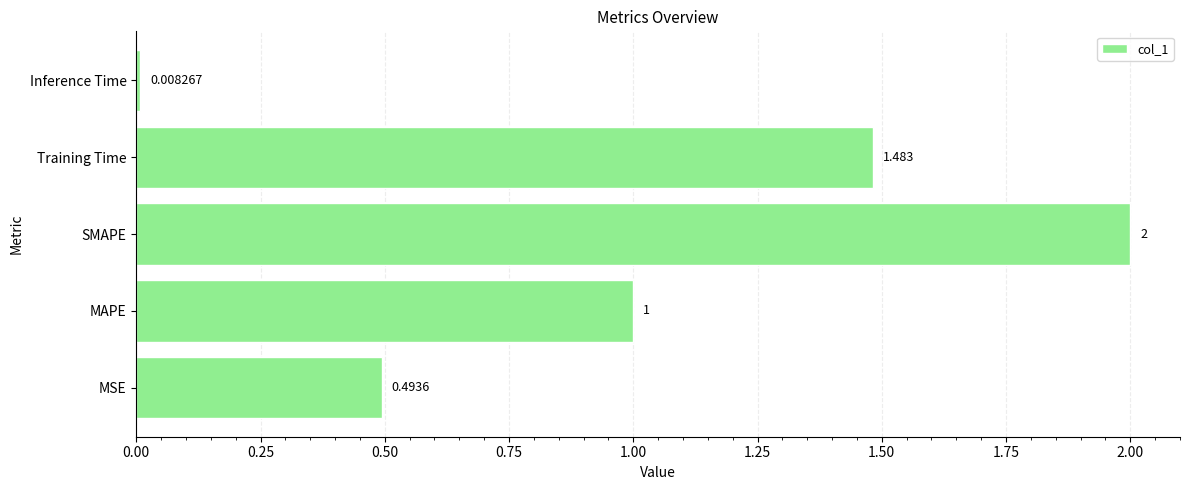

At which label is the value closest to 1?

MAPE